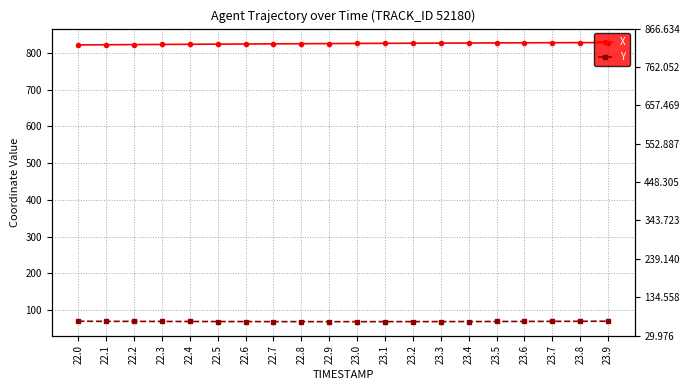

At which label is Y closest to 68?

23.0